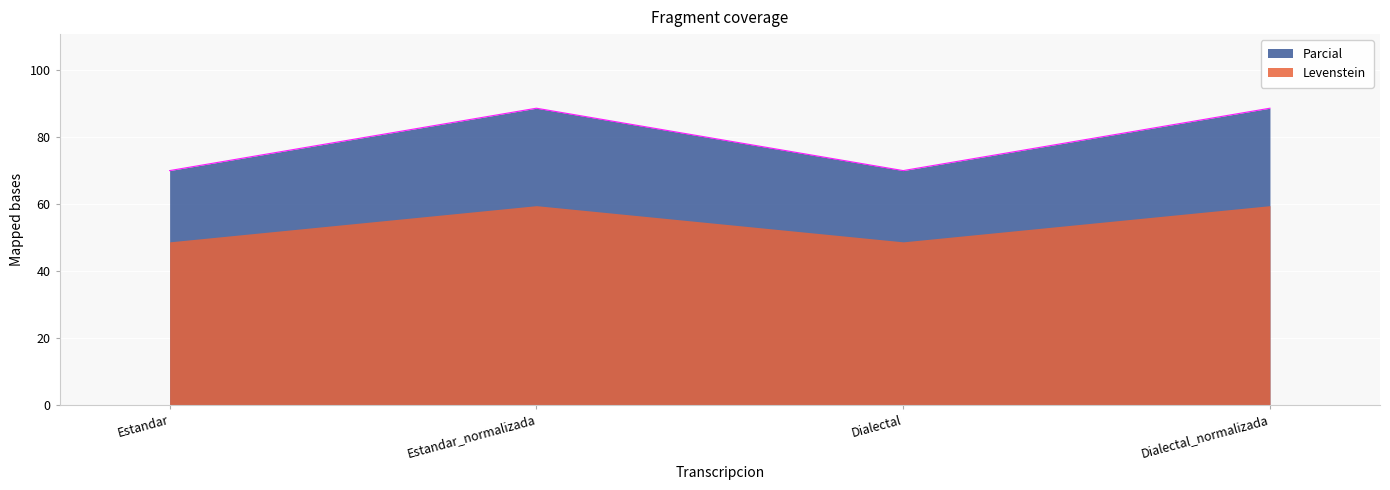

At which category does the data reach its first local valley?

Dialectal